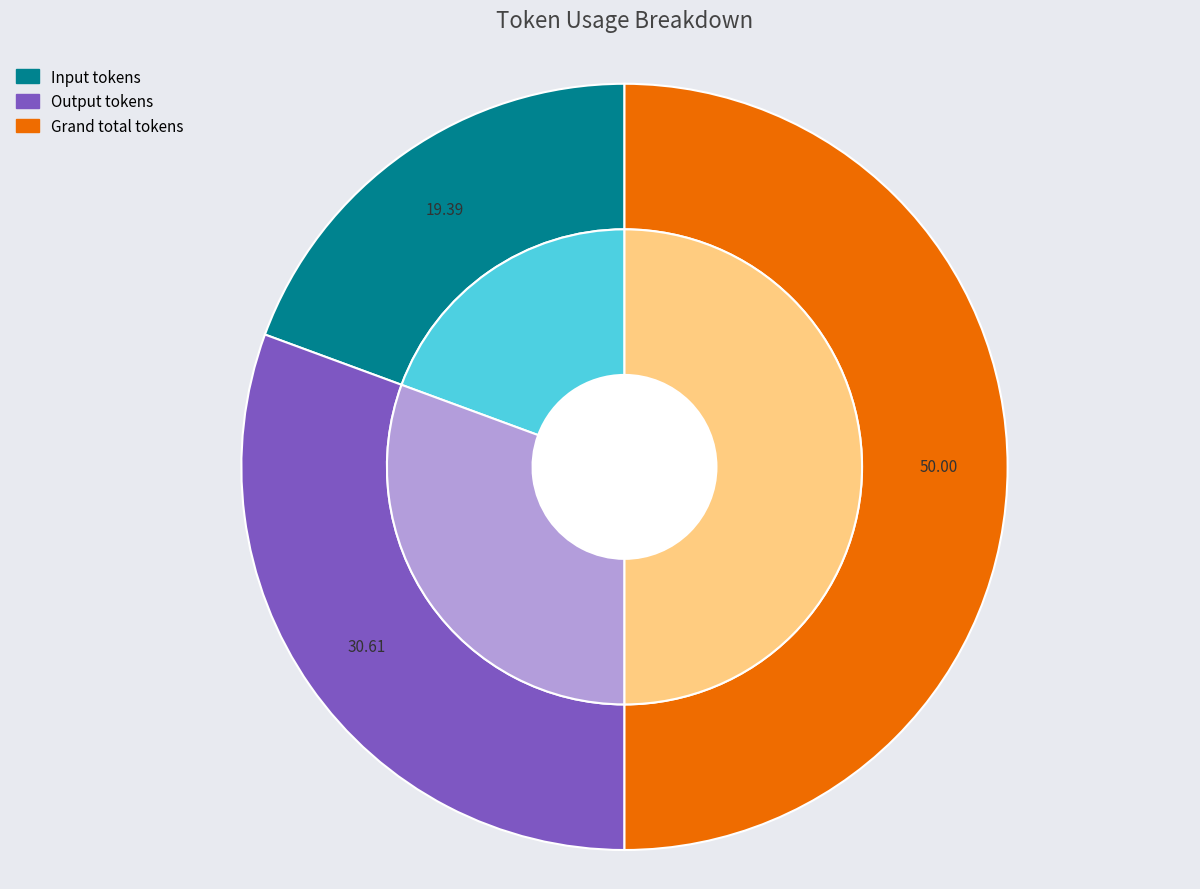

Which category has the smallest portion of the pie?

Input tokens